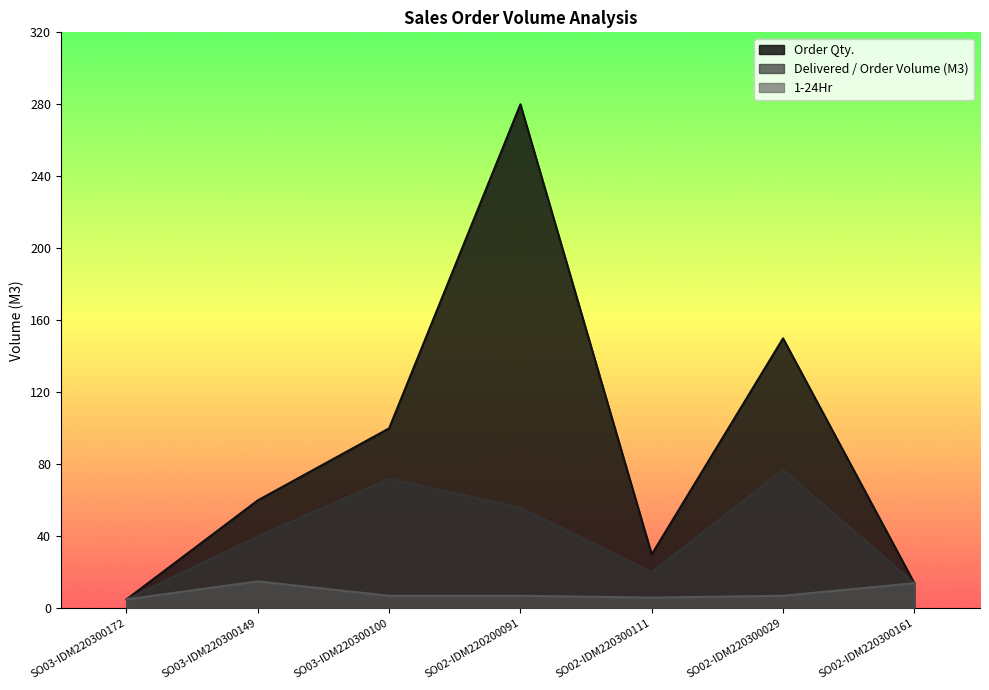

What position from the left is SO03-IDM220300100?

3